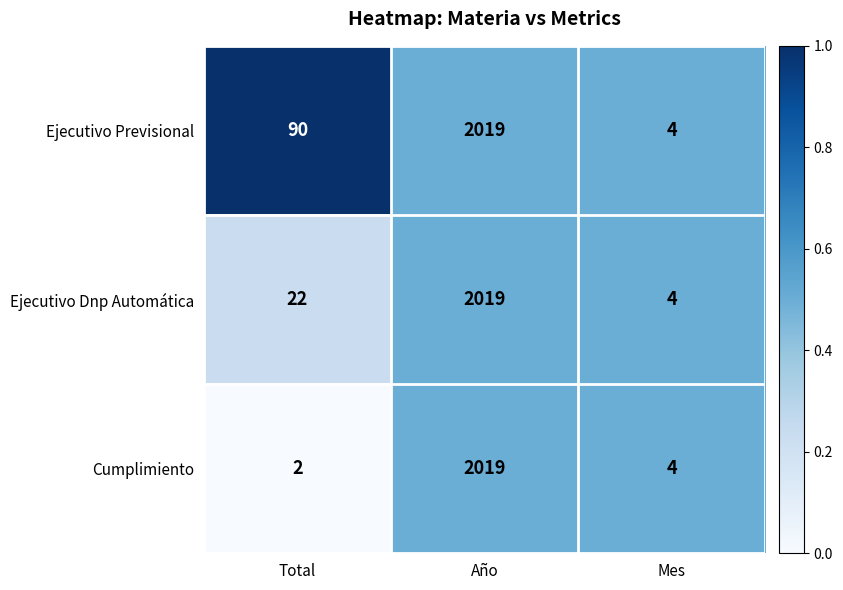

Reading left to right, what are all the values shown in this chart?

Ejecutivo Previsional: 90	2019	4
Ejecutivo Dnp Automática: 22	2019	4
Cumplimiento: 2	2019	4